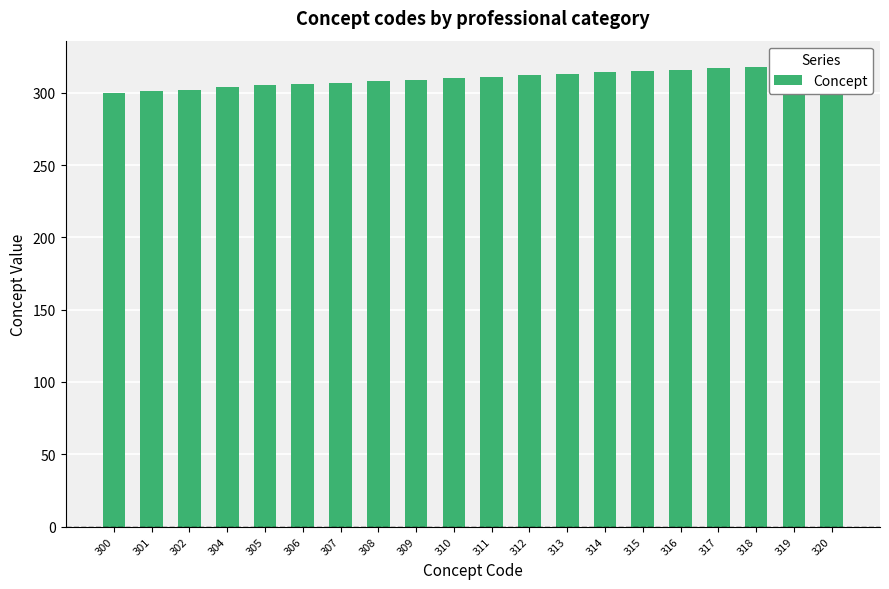

Where is the data nearest to the value 310?

310